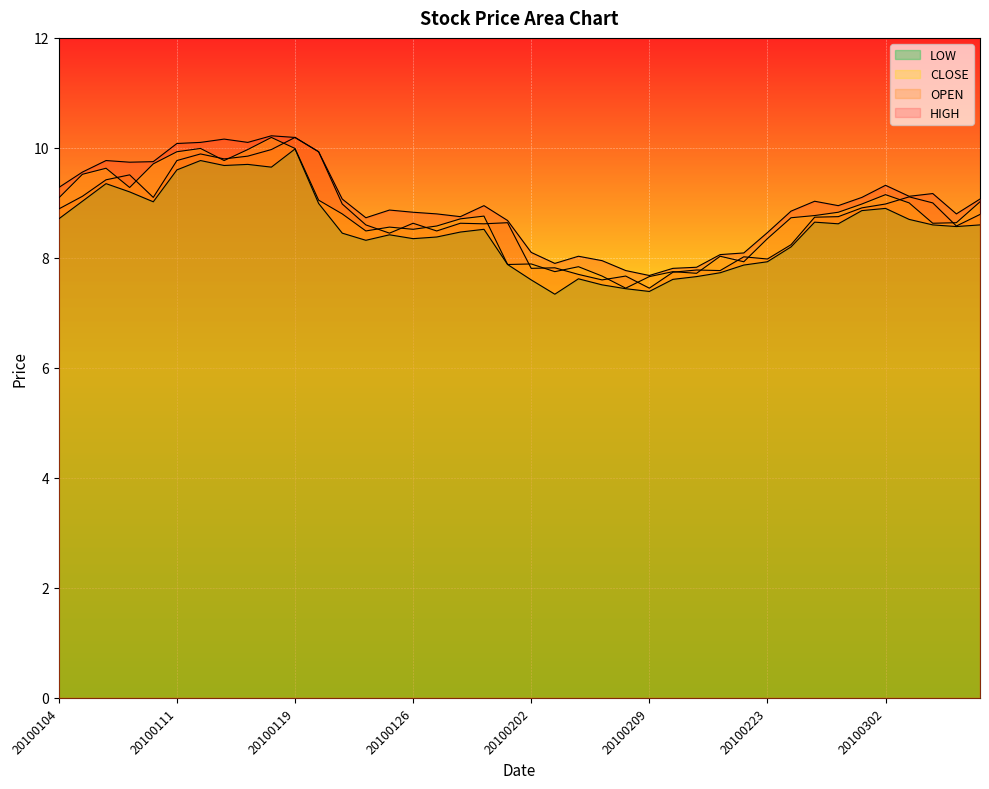

What is the total value across all series at 20100119?

40.4